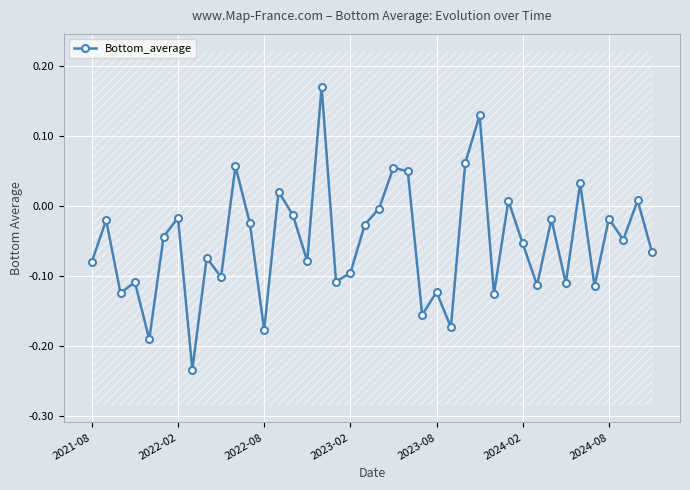

How many interior local peaks does the Bottom_average series have?

15